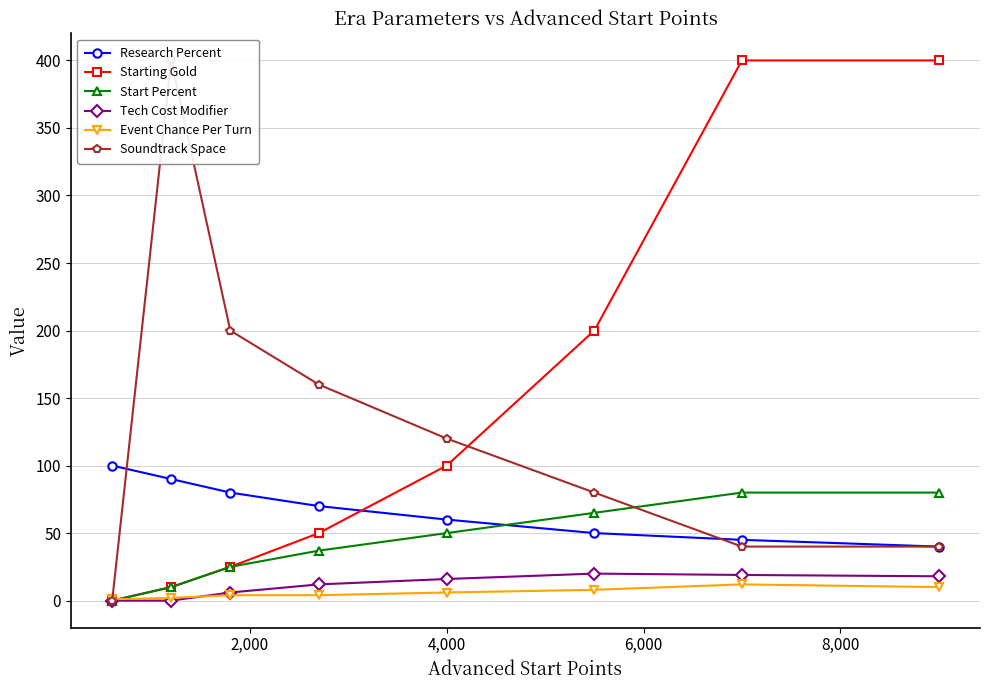

What is the highest value of the Research Percent series?

100